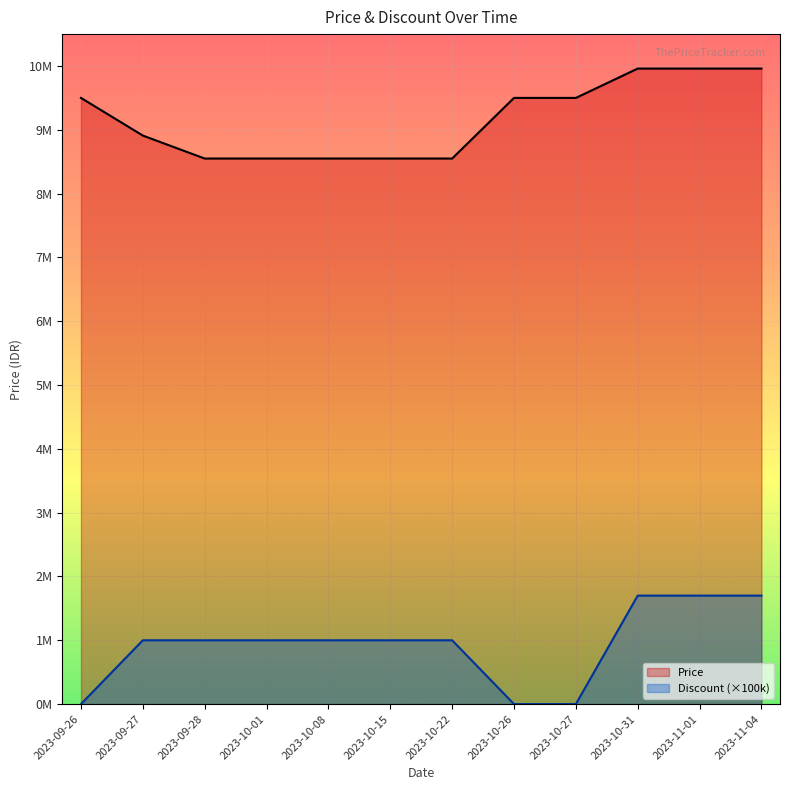

True or false: Discount and Price cross at least once.

False